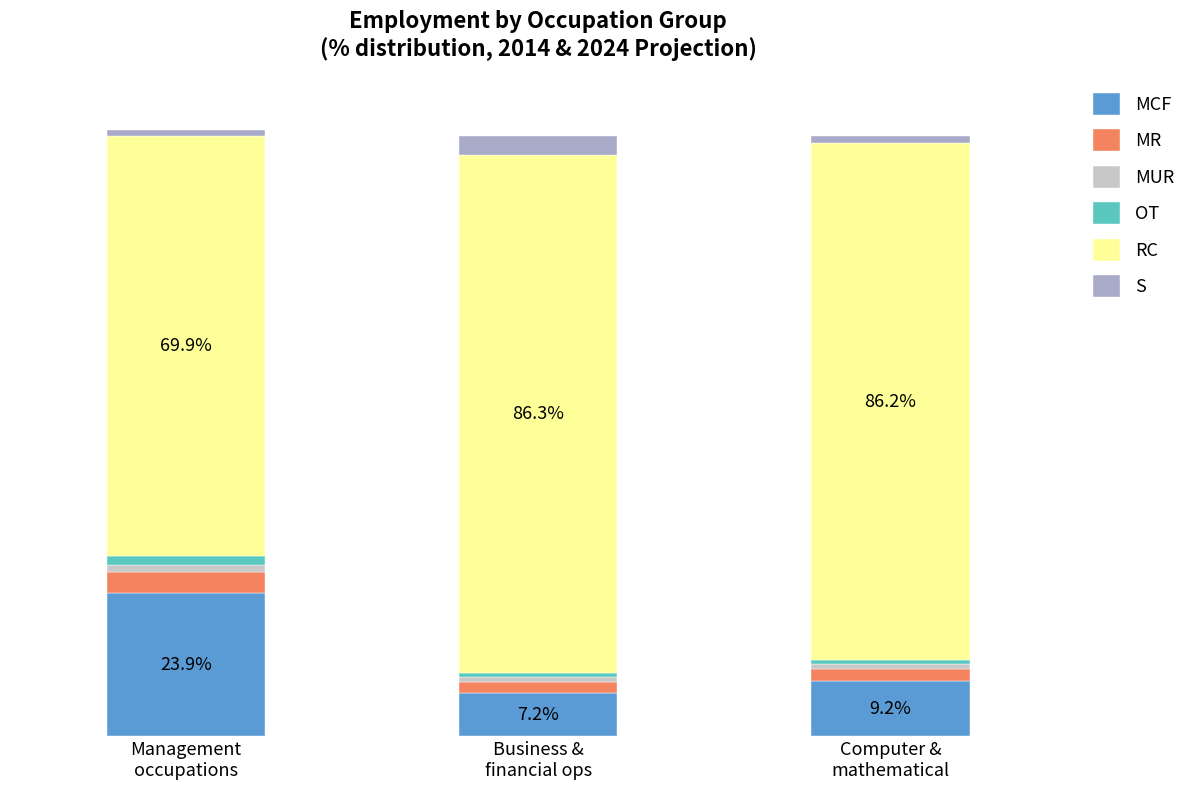

What are all the series names shown in the legend?

MCF, MR, MUR, OT, RC, S